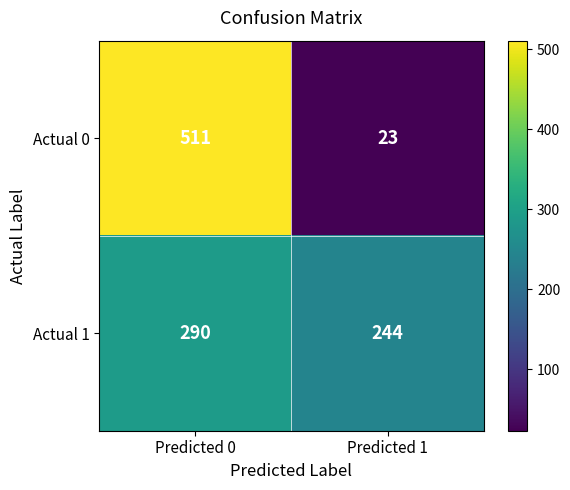

The Actual 0 series shows 23 at Predicted 1. True or false?

True